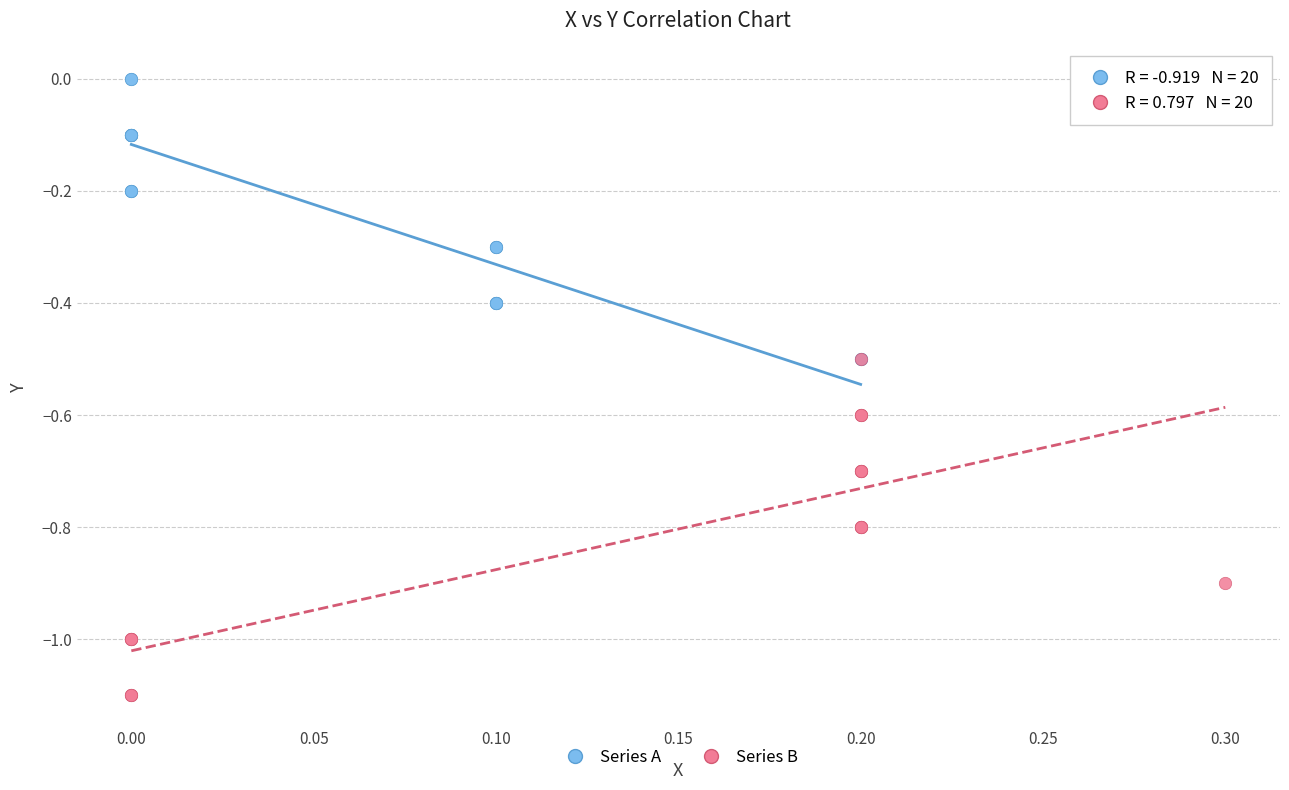

Which series reaches the maximum Y coordinate?

Series A